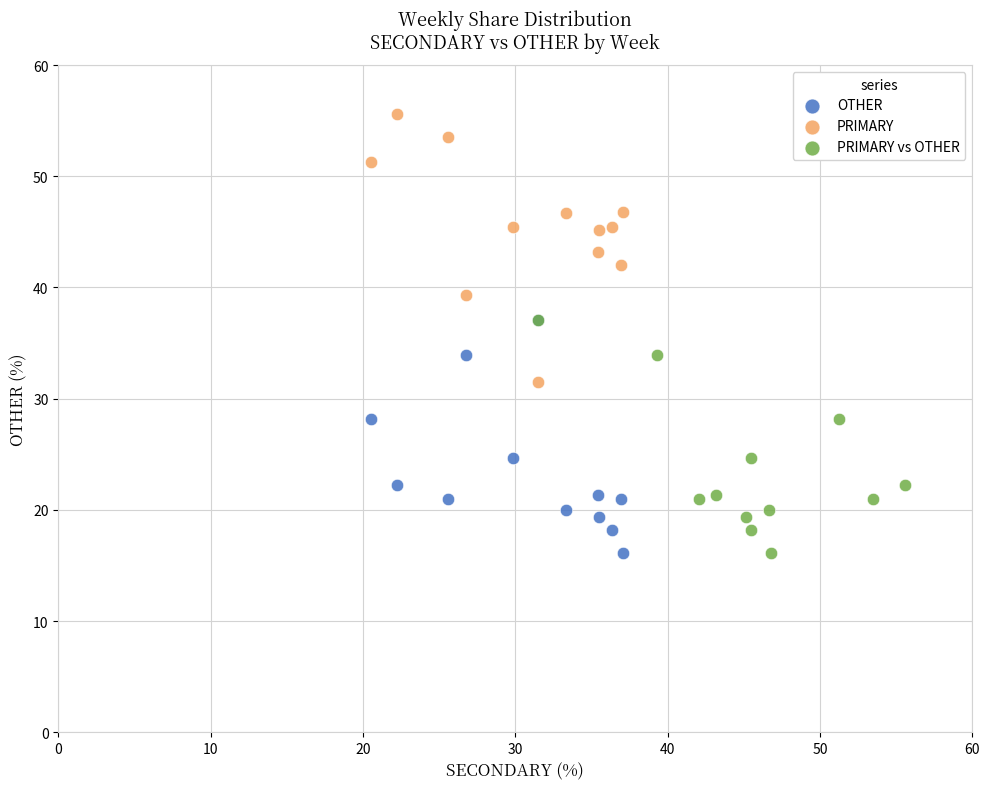

What are all the series names shown in the legend?

OTHER, PRIMARY, PRIMARY vs OTHER